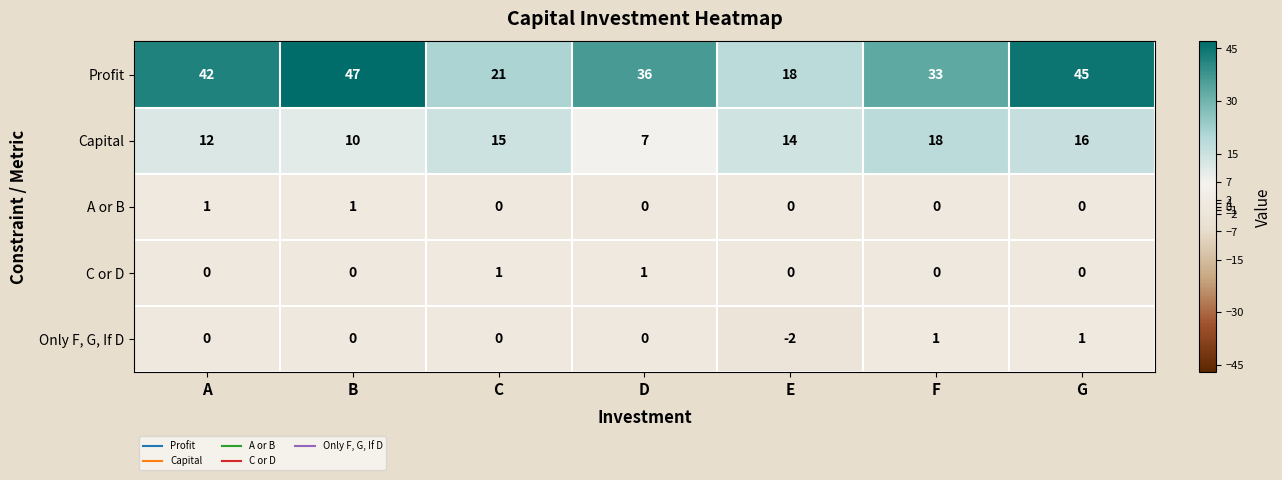

What is the minimum value for Profit?

18